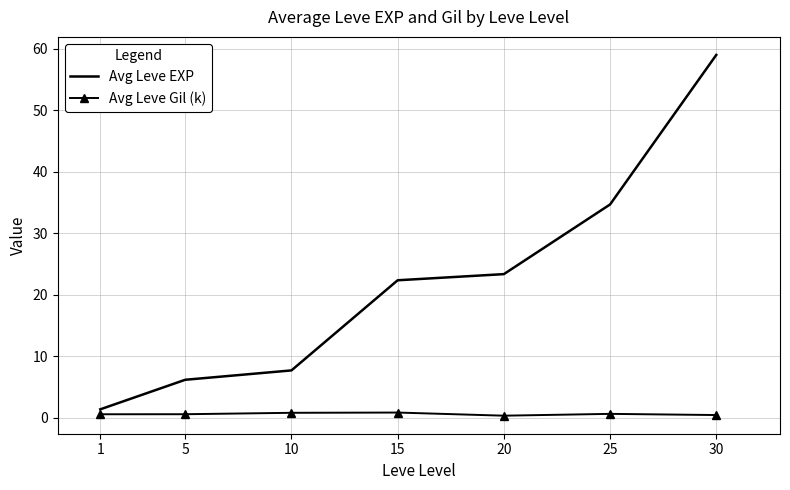

True or false: Avg Leve EXP and Avg Leve Gil (k) cross at least once.

False